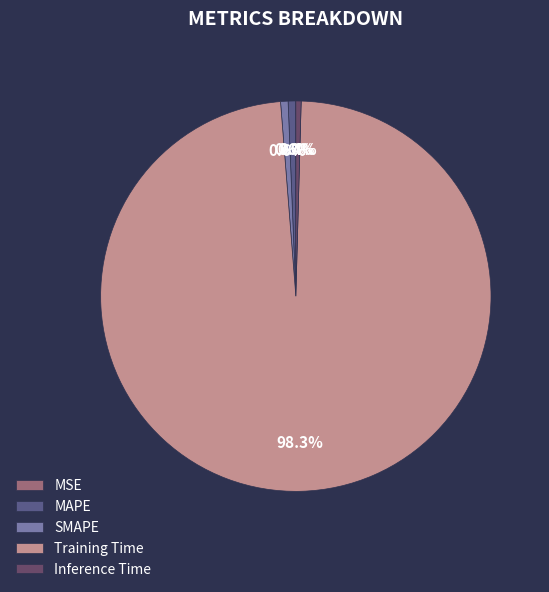

What portion of the pie excludes MSE?

100.0%